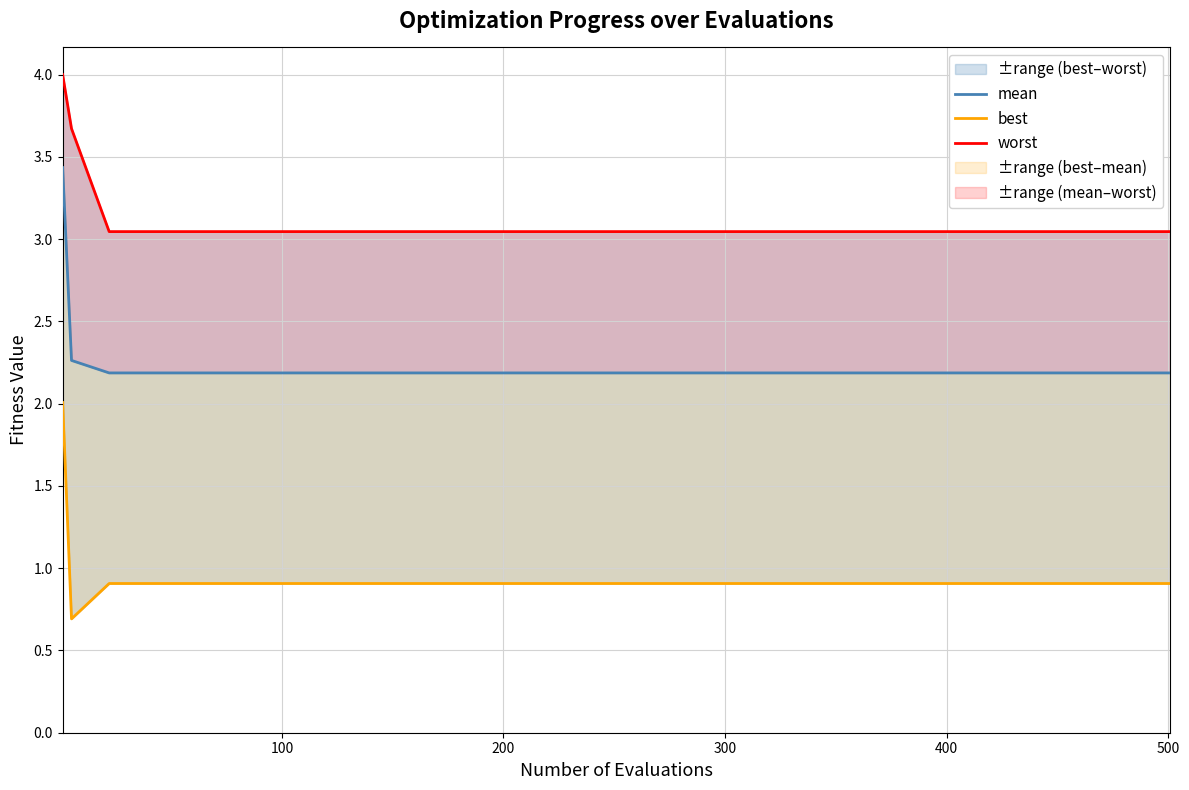

Reading right to left, what are all the values shown in this chart?

mean: 2.2	2.2	2.2	2.2	2.2	2.2	2.2	2.2	2.2	2.2	2.2	2.3	3.4
best: 0.9	0.9	0.9	0.9	0.9	0.9	0.9	0.9	0.9	0.9	0.9	0.7	2.0
worst: 3.0	3.0	3.0	3.0	3.0	3.0	3.0	3.0	3.0	3.0	3.0	3.7	4.0